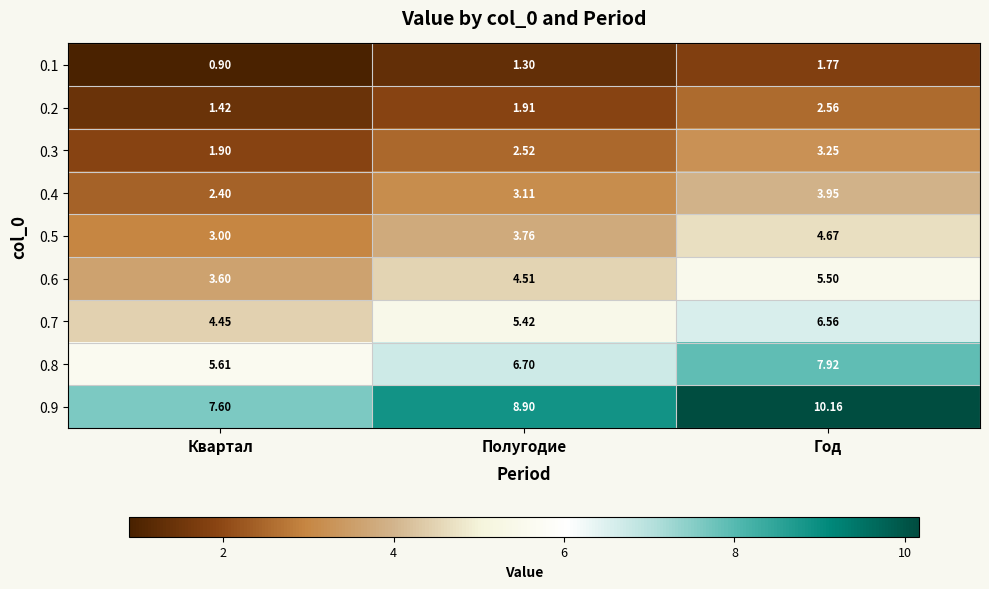

Rank the categories by 0.8 value from highest to lowest.

Год, Полугодие, Квартал